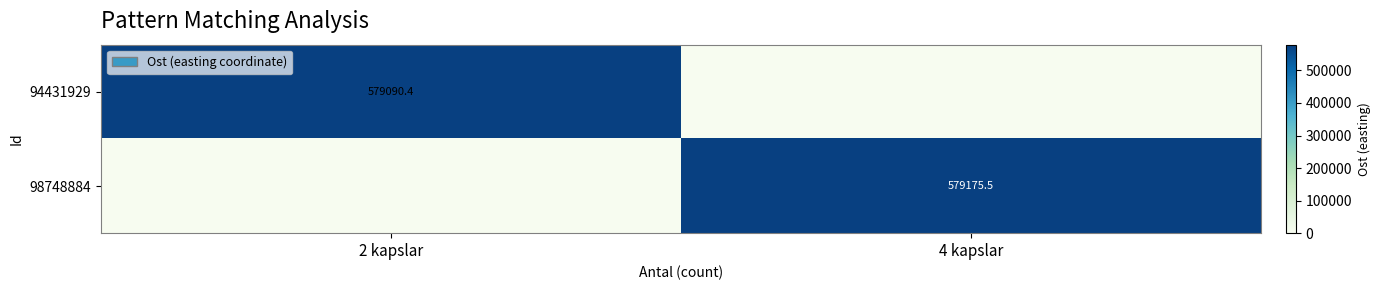

The value of 98748884 at 4 kapslar is 861698.4. True or false?

False